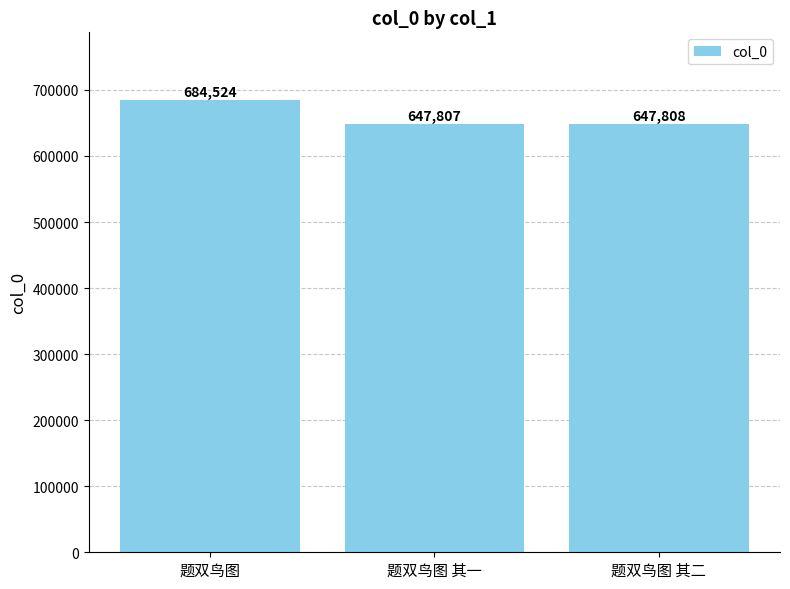

The chart shows a value of 647807 at 题双鸟图 其一. True or false?

True